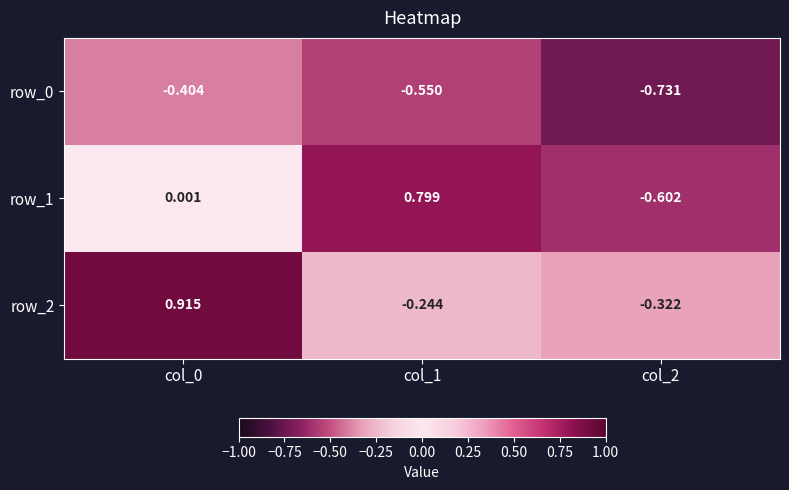

Is the value of row_0 at col_1 greater than the value of row_1 at col_0?

No